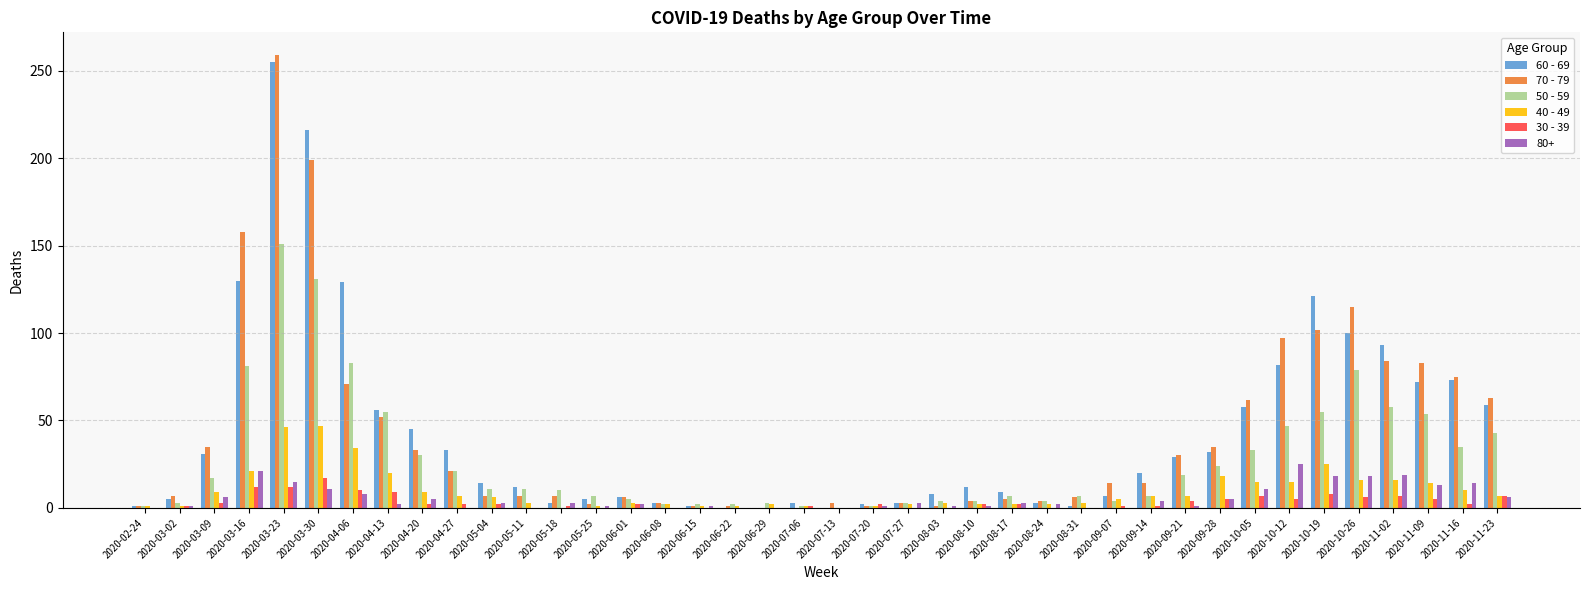

What is the average value of the 30 - 39 series?

3